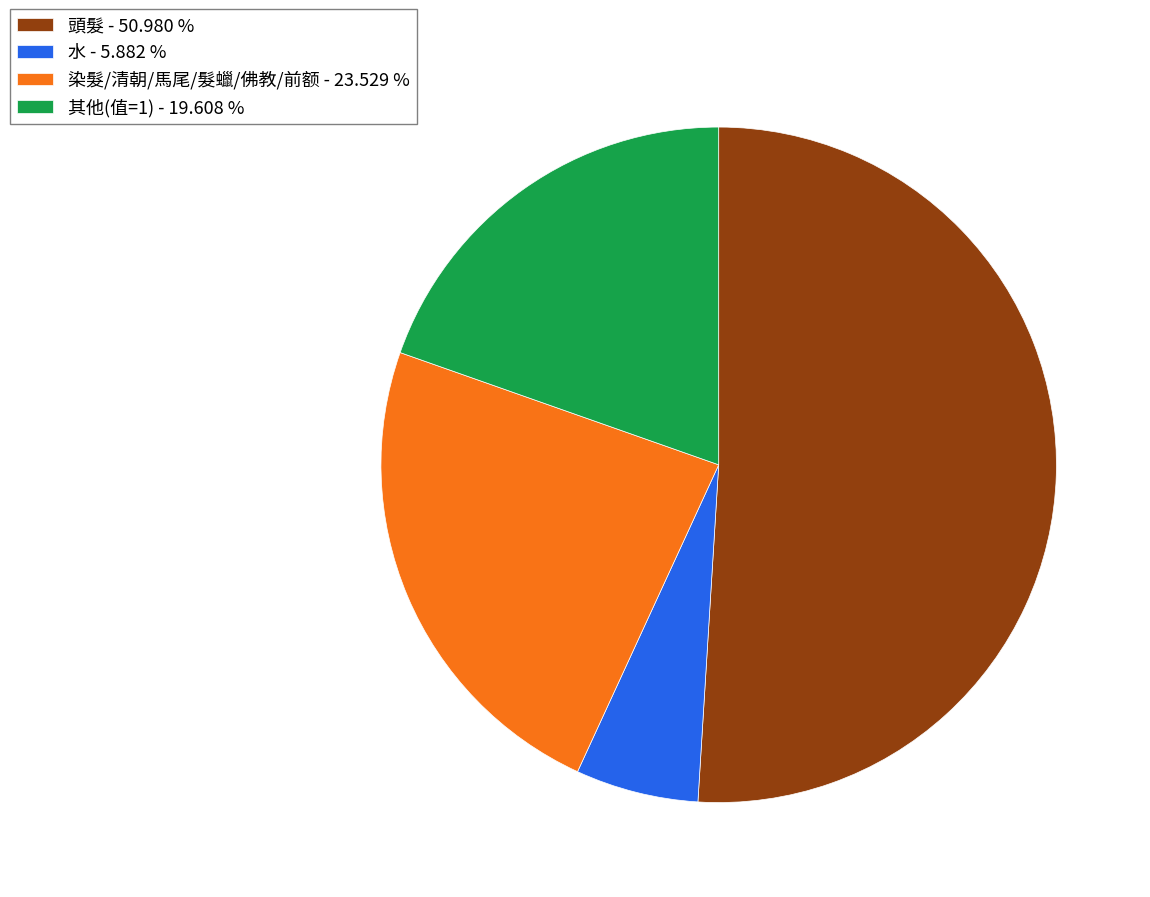

Which category has the biggest portion of the pie?

頭髮 - 50.980 %